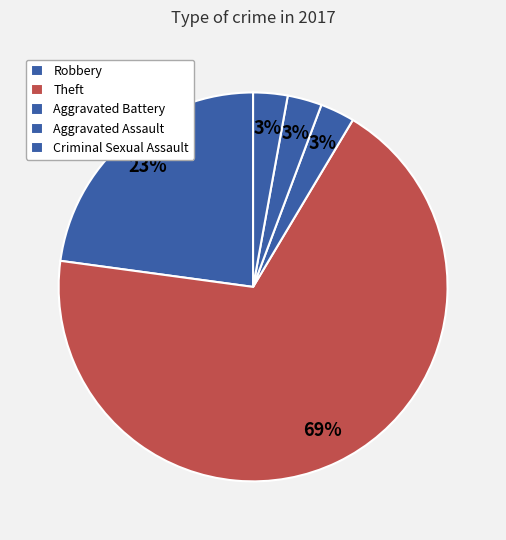

Count the number of slices in the pie.

5